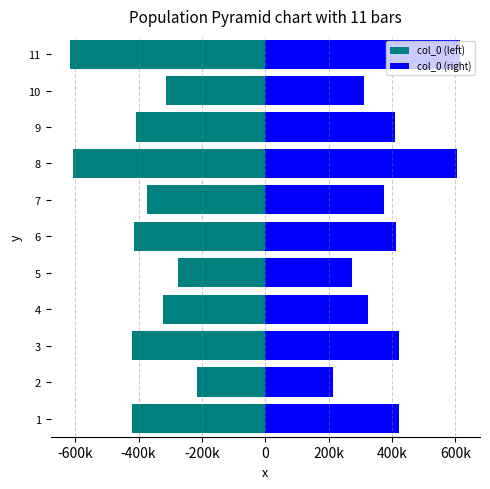

Reading left to right, transcribe all the data shown in this chart.

col_0 (left): -421677.0	-215335.5	-421612.5	-323393.0	-274754.0	-414006.5	-373835.5	-606073.0	-408933.0	-312380.5	-616472.5
col_0 (right): 421677.0	215335.5	421612.5	323393.0	274754.0	414006.5	373835.5	606073.0	408933.0	312380.5	616472.5